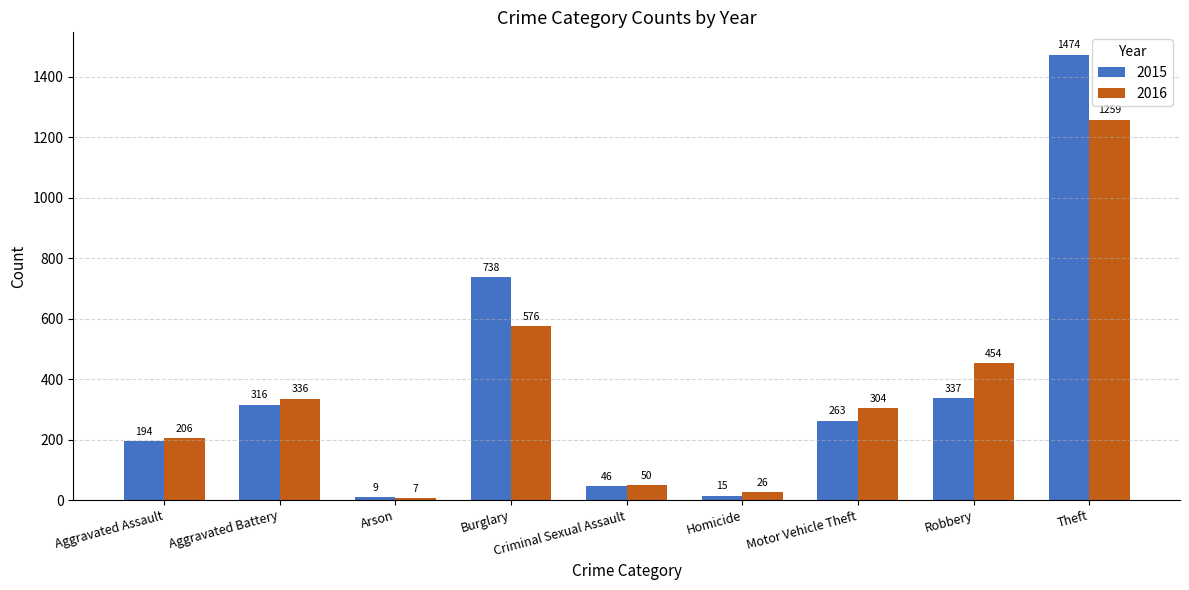

Reading right to left, transcribe all the data shown in this chart.

2015: Theft=1474	Robbery=337	Motor Vehicle Theft=263	Homicide=15	Criminal Sexual Assault=46	Burglary=738	Arson=9	Aggravated Battery=316	Aggravated Assault=194
2016: Theft=1259	Robbery=454	Motor Vehicle Theft=304	Homicide=26	Criminal Sexual Assault=50	Burglary=576	Arson=7	Aggravated Battery=336	Aggravated Assault=206